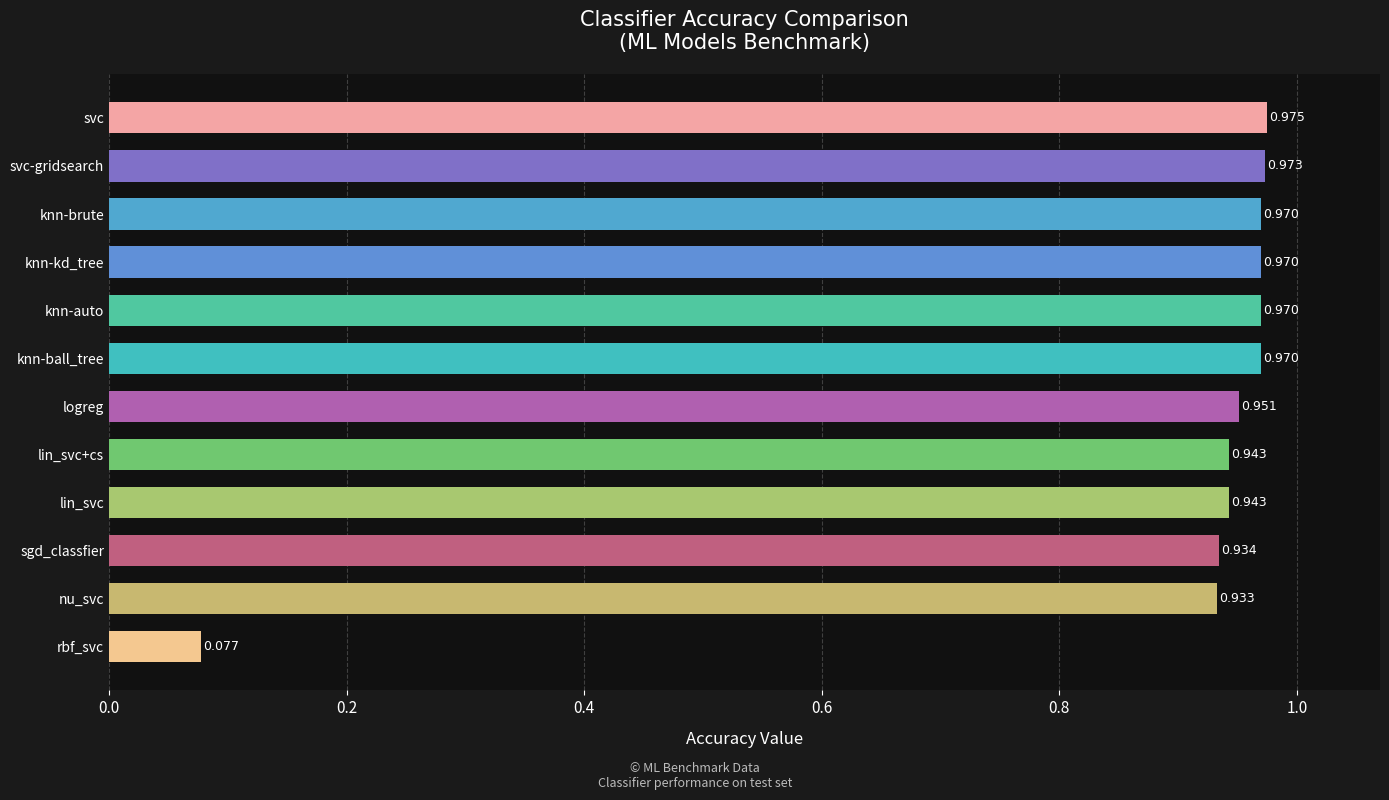

Are the bars grouped side by side (vs. stacked)?

No